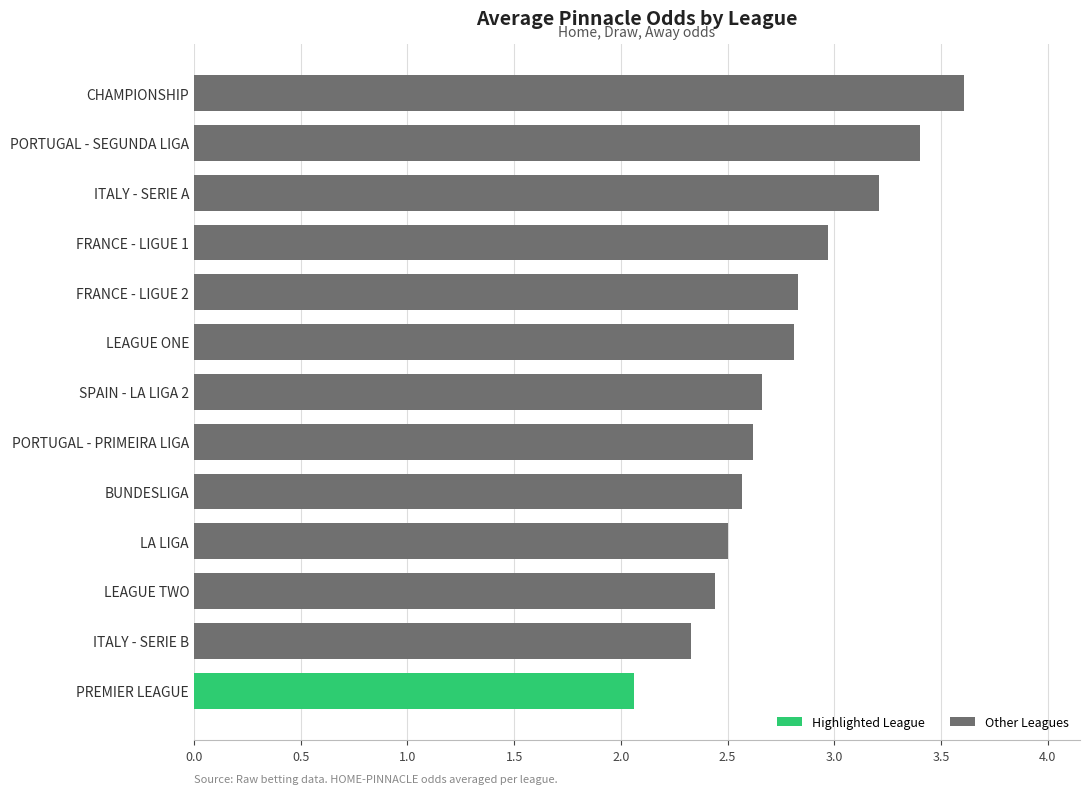

True or false: the data shows 3.5 at PORTUGAL - PRIMEIRA LIGA.

False